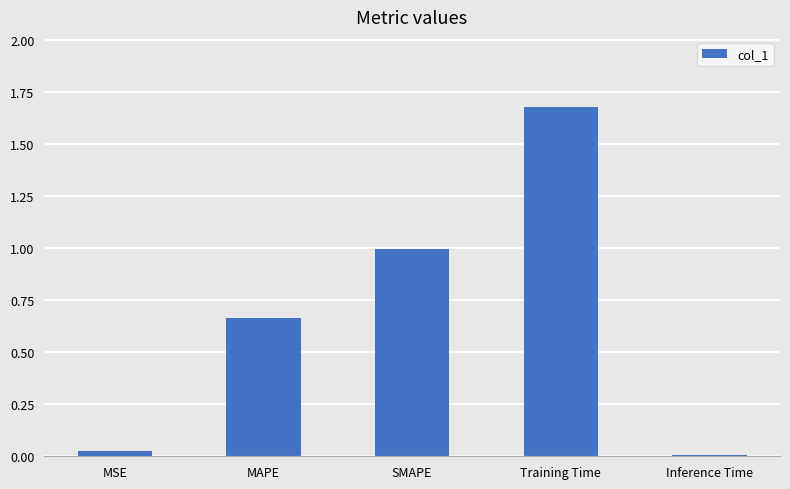

What is the difference between the second highest and second lowest values?

1.0